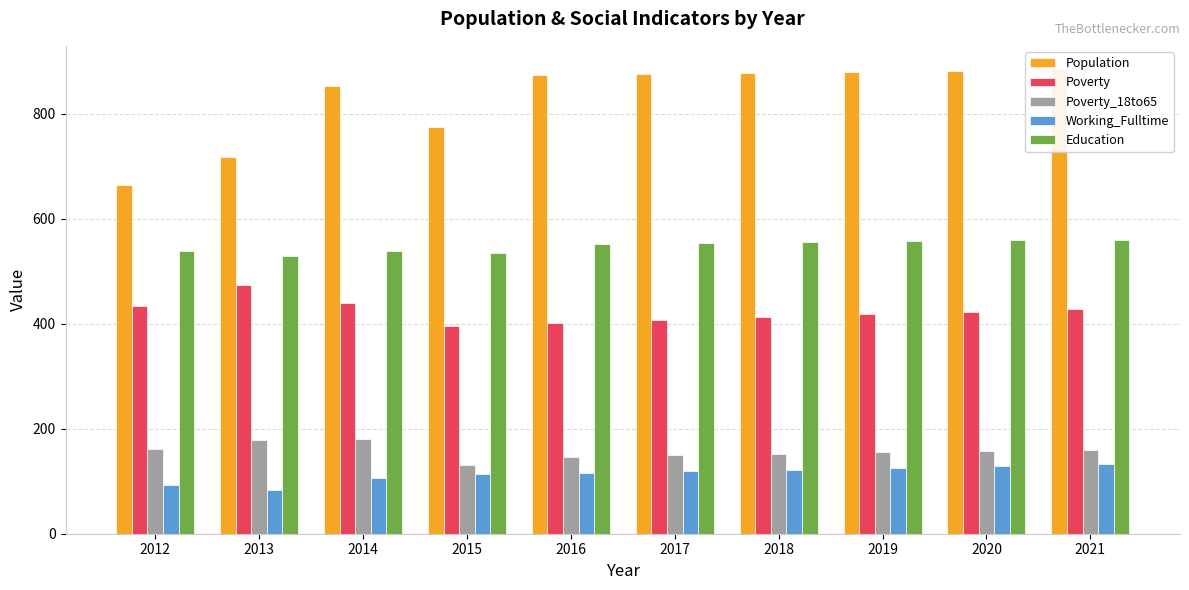

At how many categories does at least one series exceed 607?

10